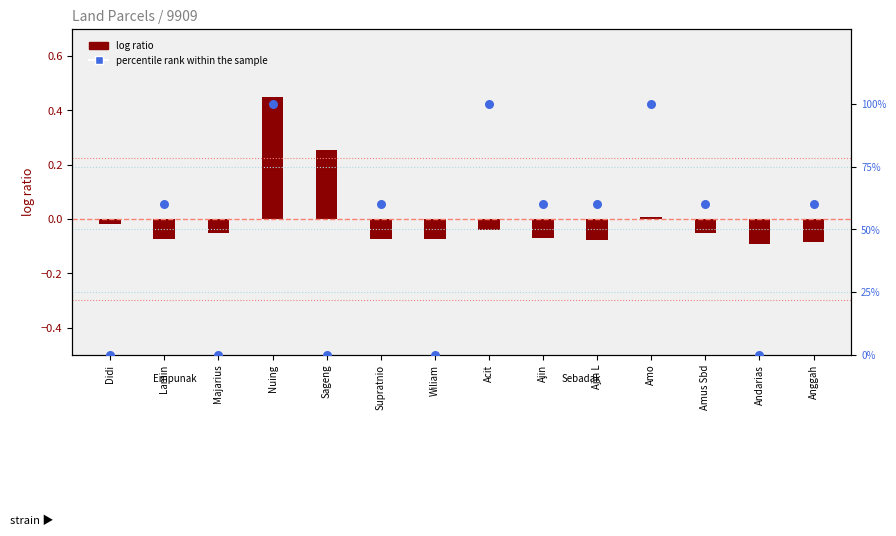

Is the value of log ratio at Ajin L greater than the value of percentile rank within the sample at Anggah?

No